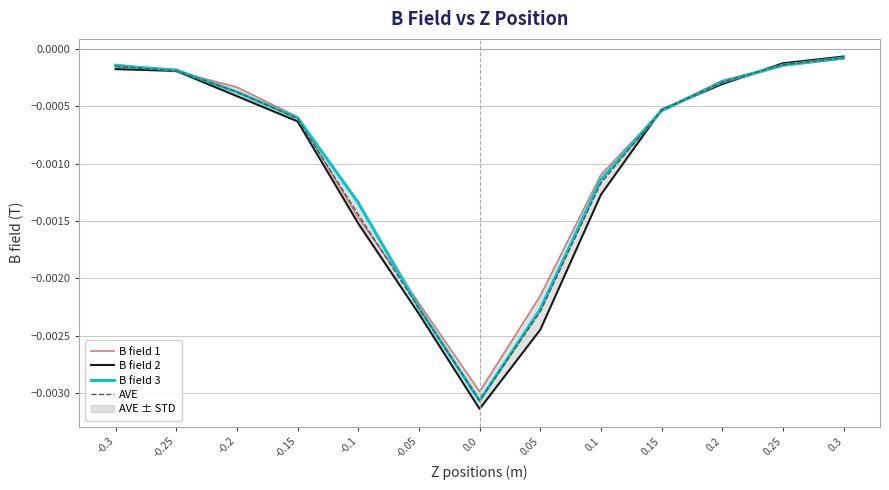

At which label is AVE closest to 0?

0.3